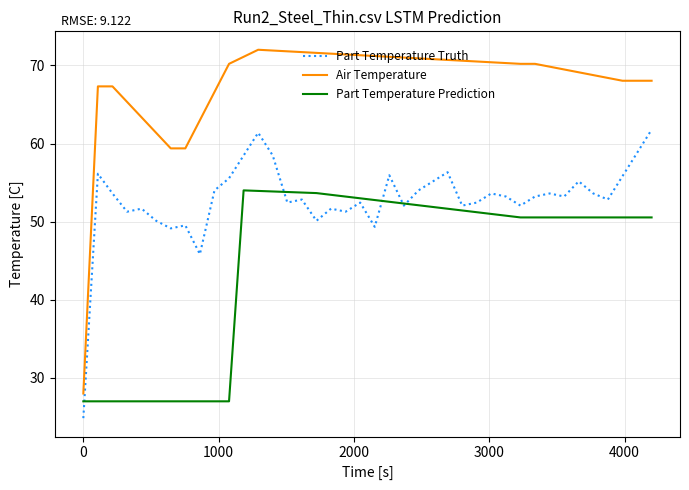

True or false: Air Temperature and Part Temperature Truth cross at least once.

False